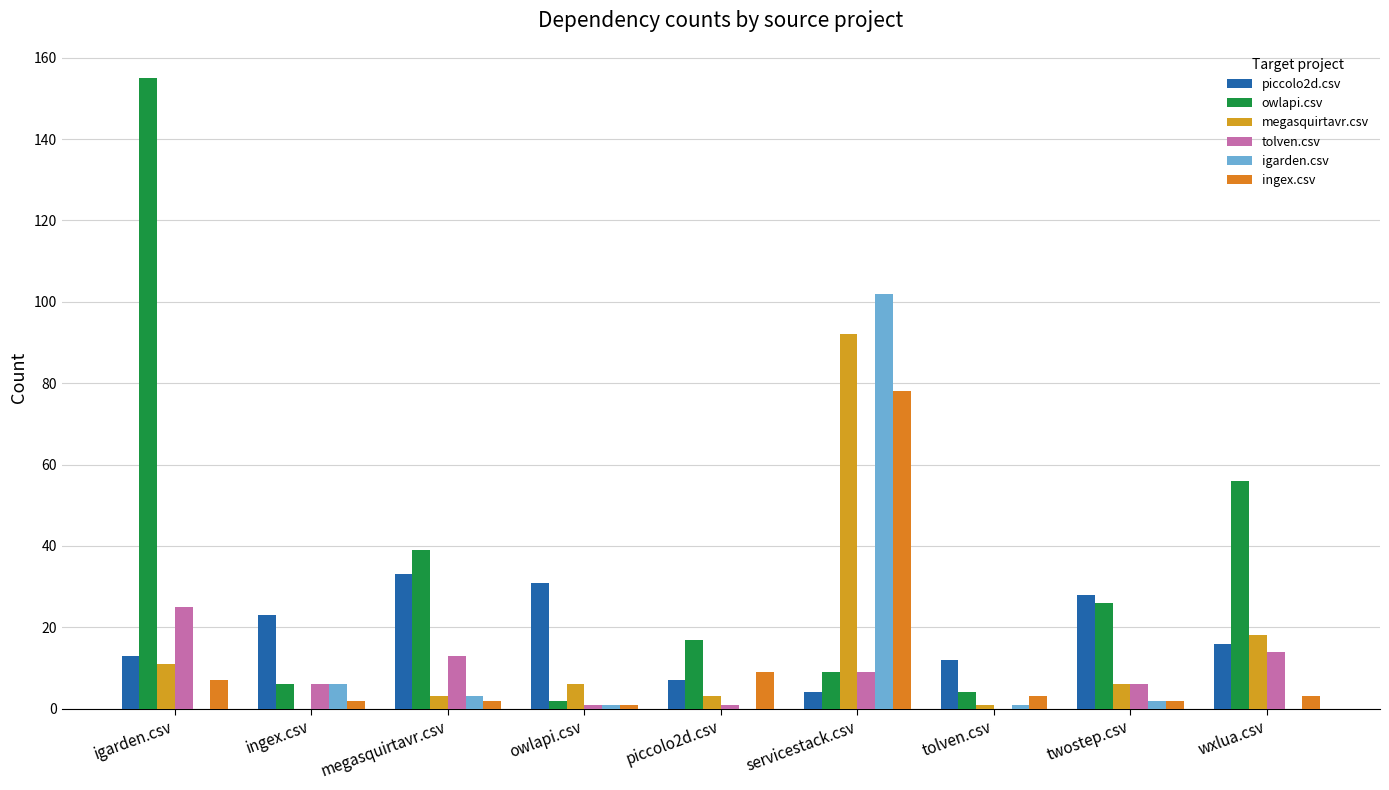

At which label is megasquirtavr.csv closest to 46?

wxlua.csv